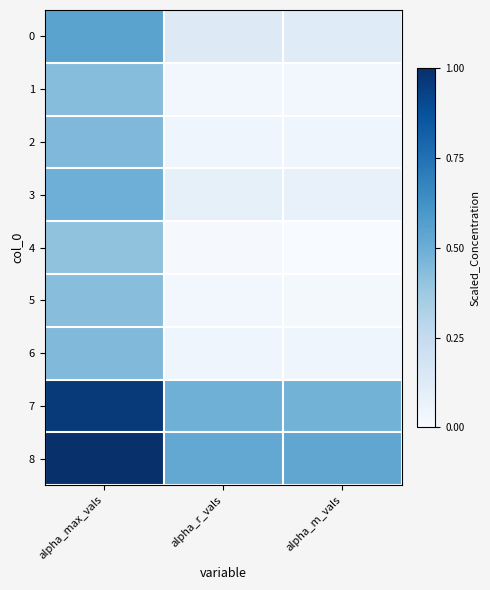

At which category is the sum across all series the highest?

alpha_max_vals